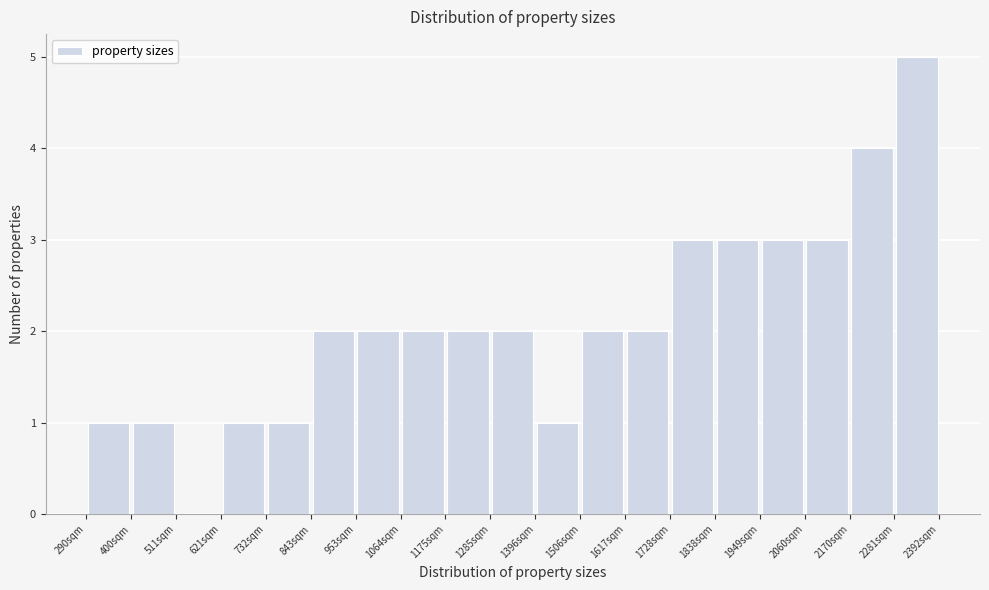

Over which range of the x-axis is the bar tallest?

2280 to 2400